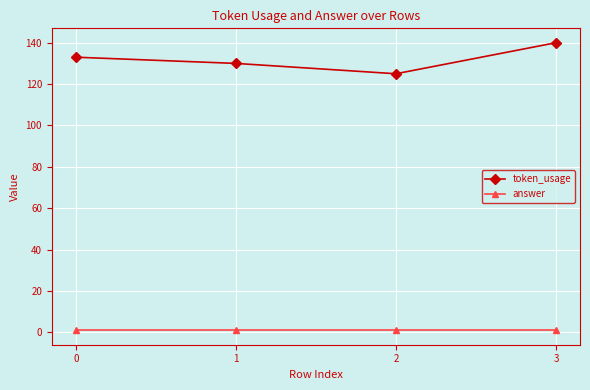

Which series has the widest spread of values?

token_usage